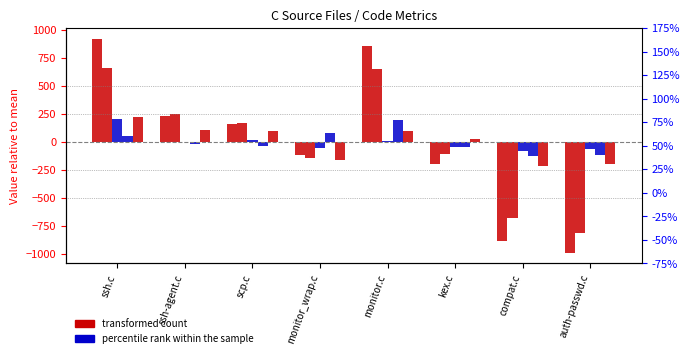

True or false: Lines has a value of 920.6 at ssh.c.

True